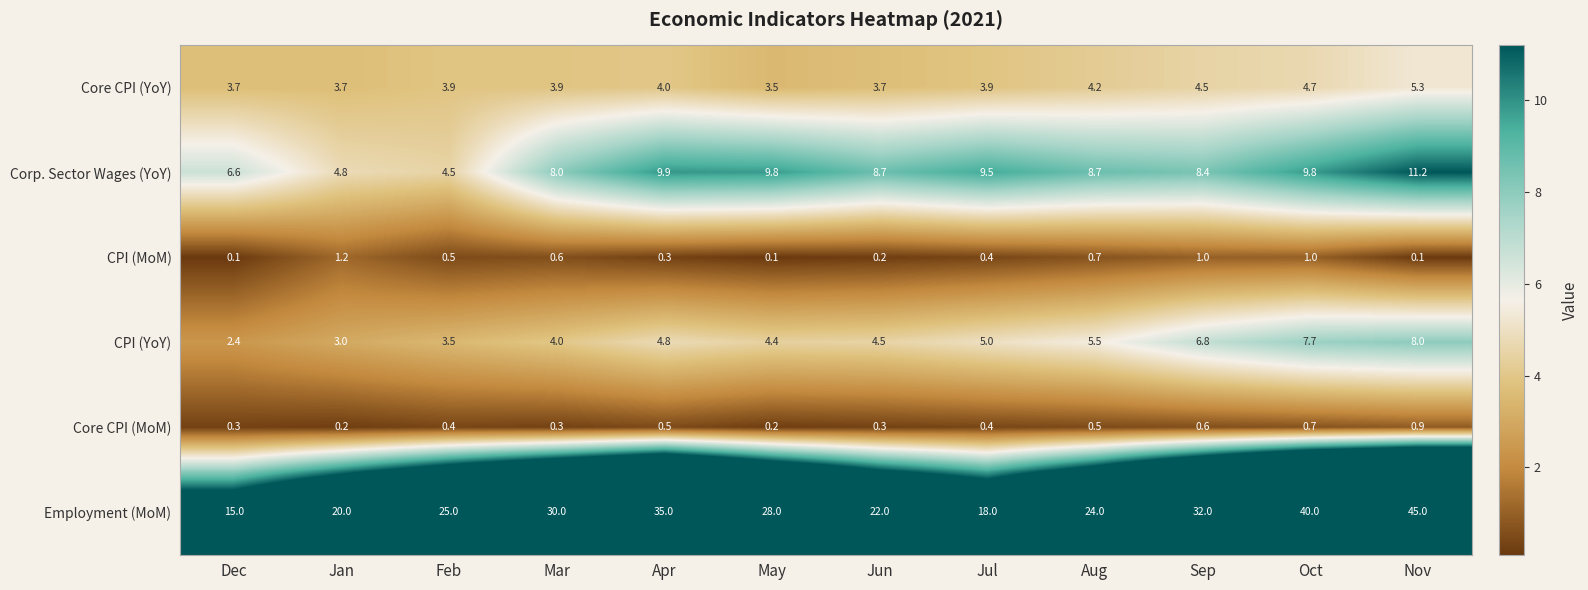

Is it true that Corp. Sector Wages (YoY) equals 4.2 at Jul?

False